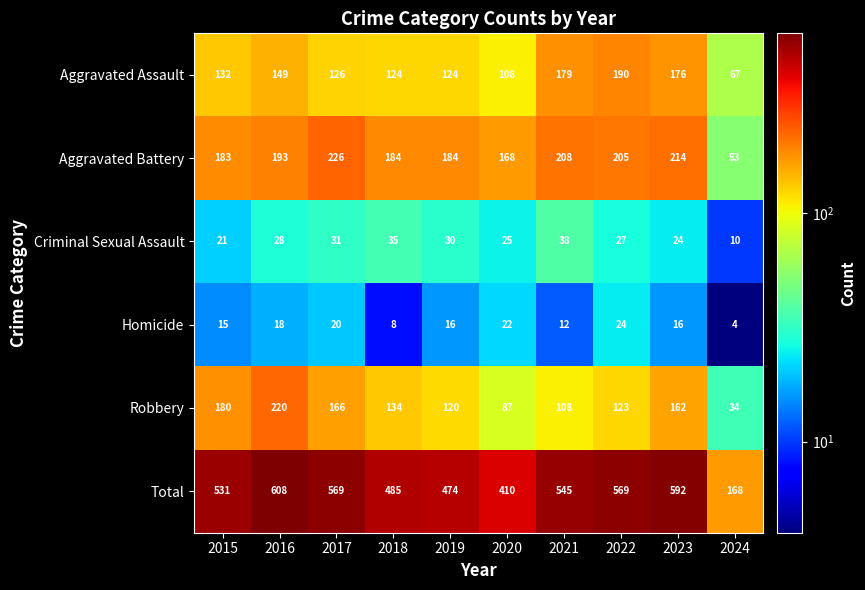

Which label corresponds to the smallest value in the chart?

2024